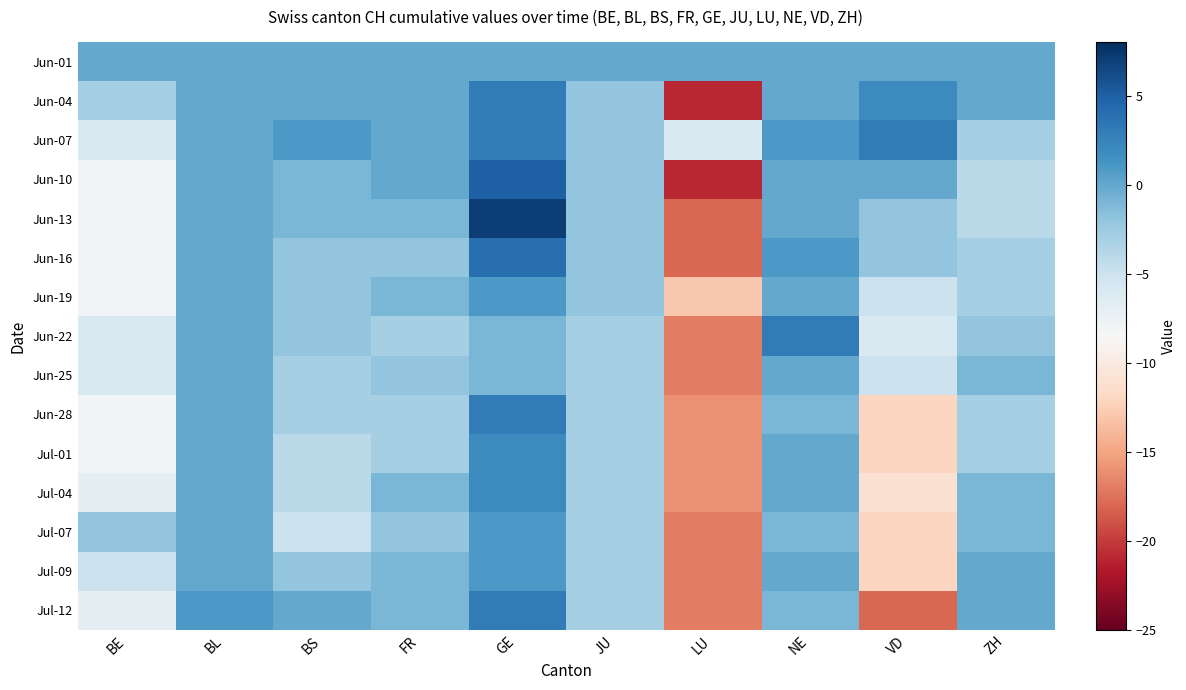

What is the total value across all series at LU?

-230